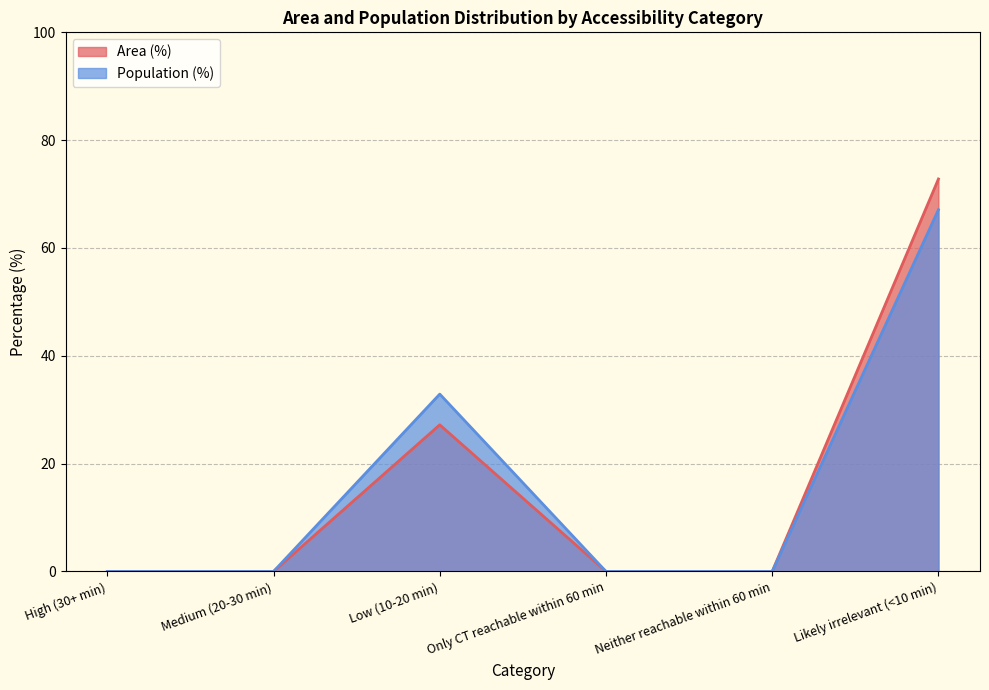

What is the average value of the Population (%) series?

16.7